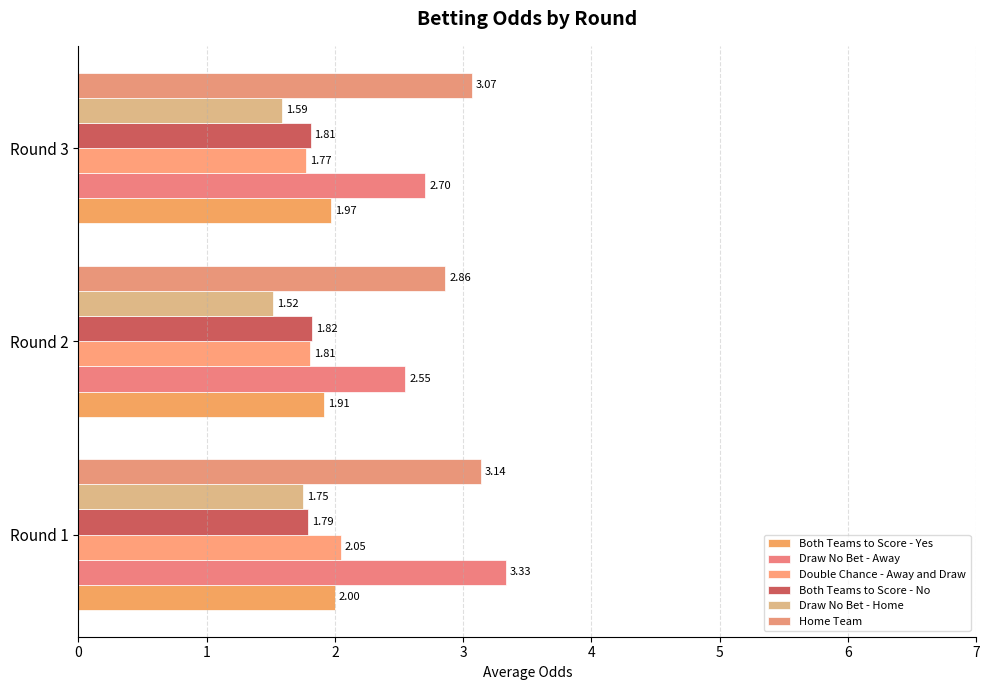

Reading right to left, what are all the values shown in this chart?

Both Teams to Score - Yes: 2=2.0	1=1.9	0=2.0
Draw No Bet - Away: 2=2.7	1=2.5	0=3.3
Double Chance - Away and Draw: 2=1.8	1=1.8	0=2.0
Both Teams to Score - No: 2=1.8	1=1.8	0=1.8
Draw No Bet - Home: 2=1.6	1=1.5	0=1.8
Home Team: 2=3.1	1=2.9	0=3.1